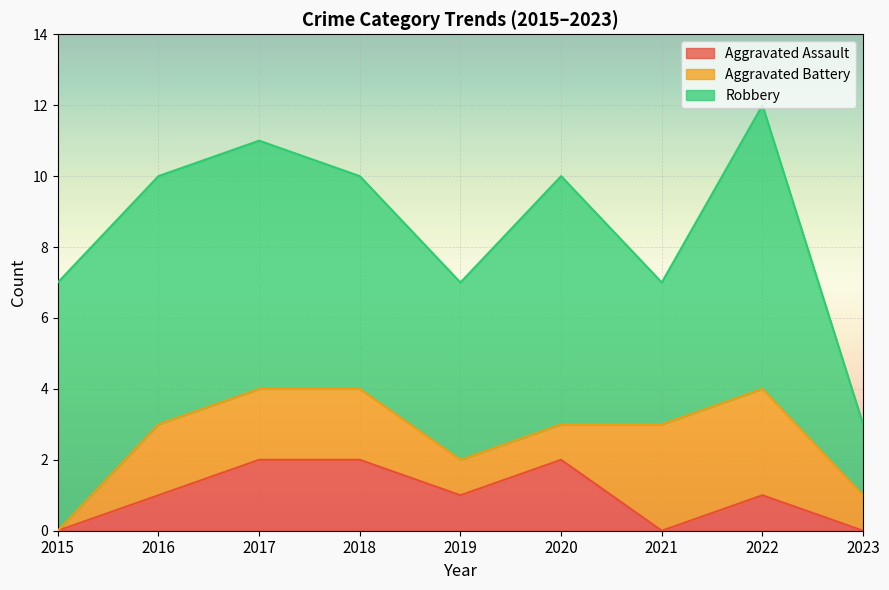

True or false: Aggravated Battery has a value of 2 at 2016.

True